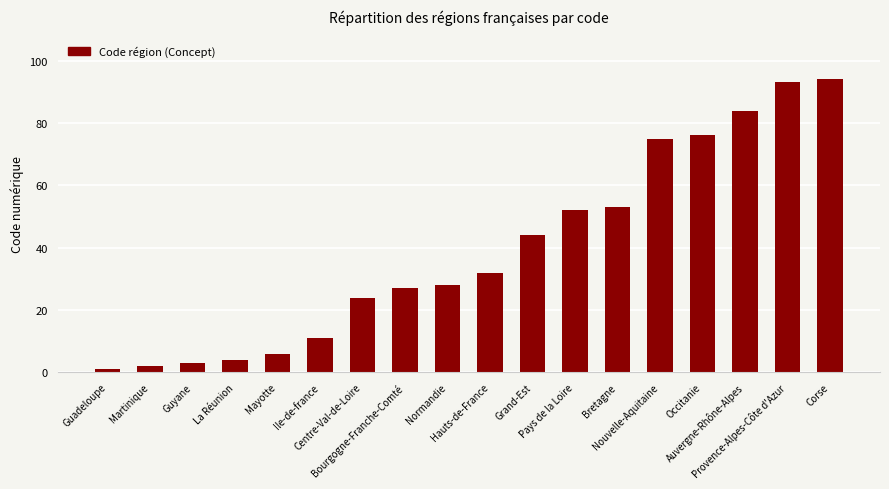

Rank the categories by value from highest to lowest.

Corse, Provence-Alpes-Côte d'Azur, Auvergne-Rhône-Alpes, Occitanie, Nouvelle-Aquitaine, Bretagne, Pays de la Loire, Grand-Est, Hauts-de-France, Normandie, Bourgogne-Franche-Comté, Centre-Val-de-Loire, Ile-de-france, Mayotte, La Réunion, Guyane, Martinique, Guadeloupe